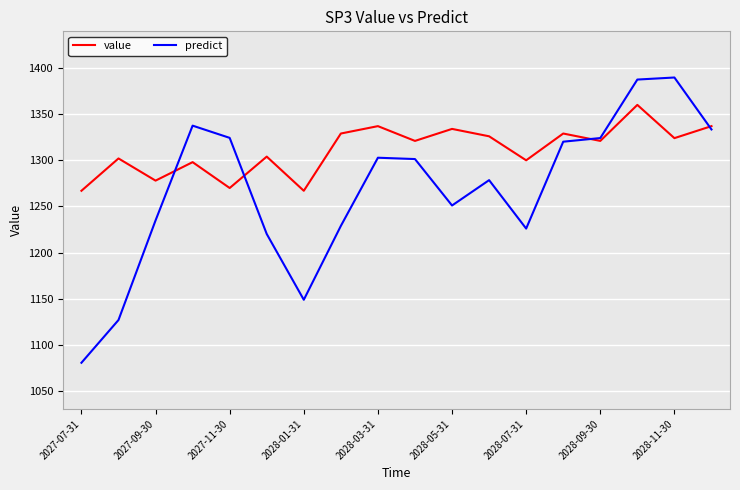

What is the maximum value for value?

1360.0